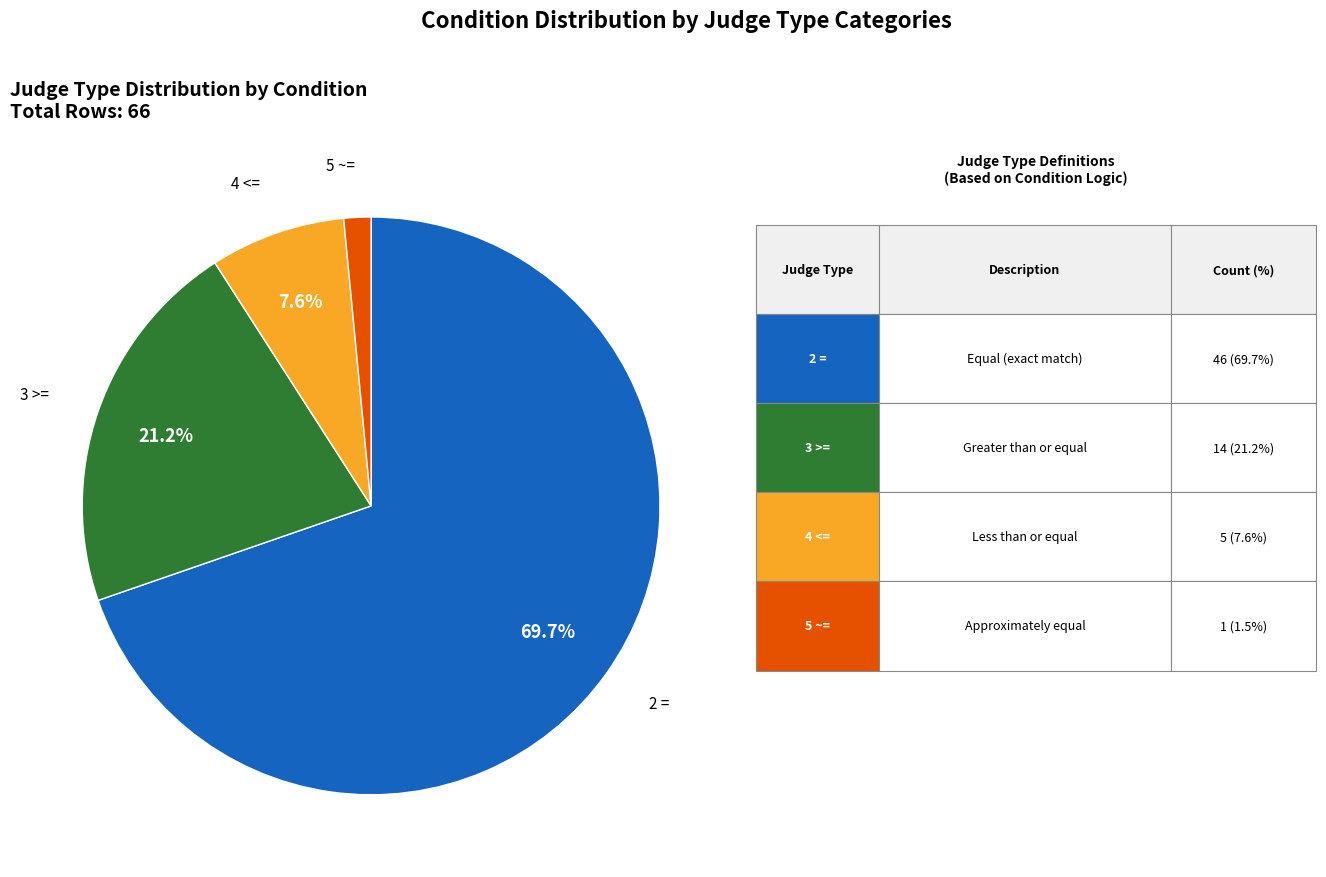

Count the number of slices in the pie.

4